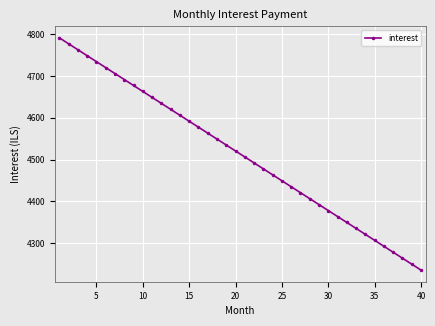

How many data points does each series have?

40